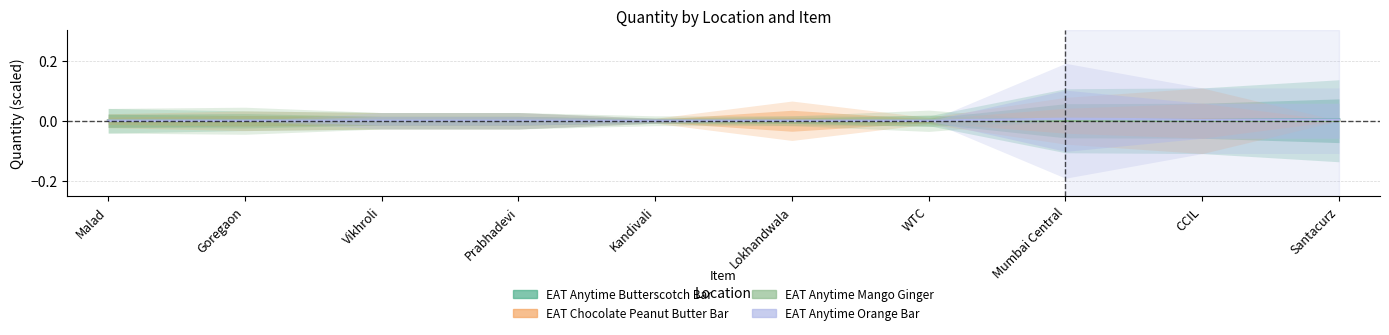

The value of EAT Anytime Orange Bar at CCIL is 0.0. True or false?

False